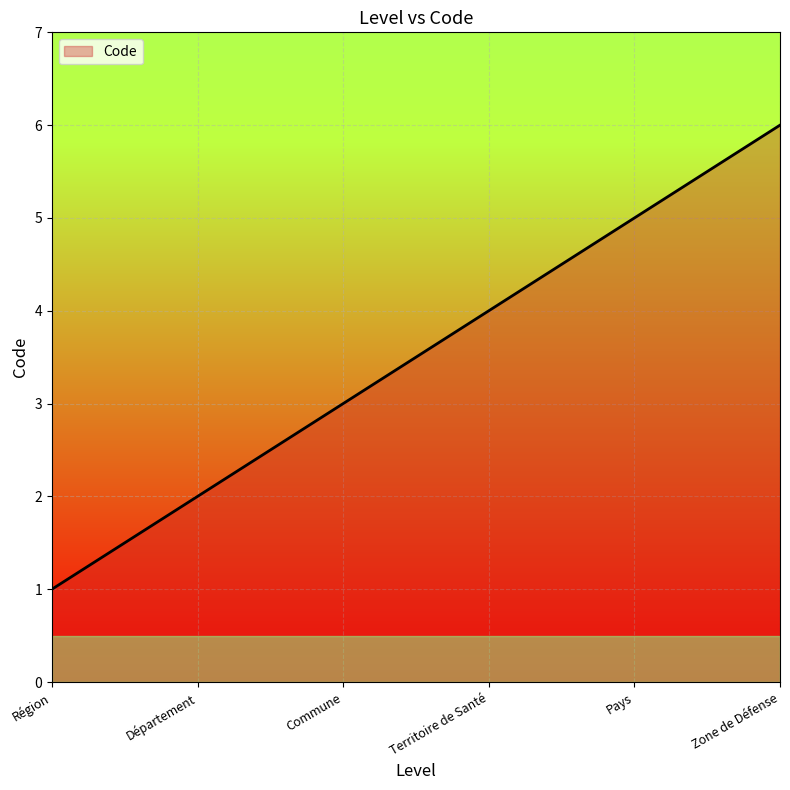

Count the number of data series in this chart.

1